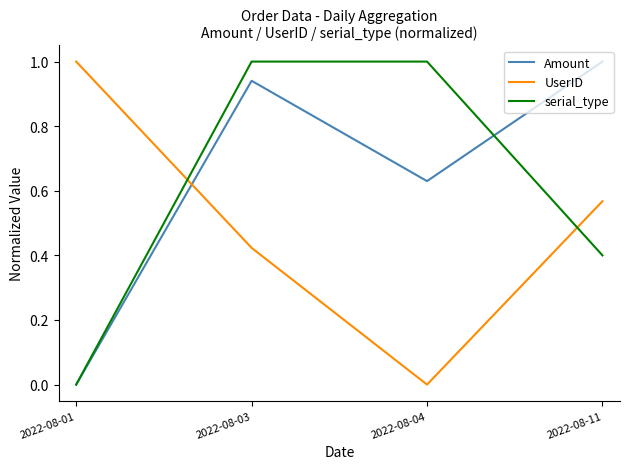

True or false: UserID has a value of 0.2 at 2022-08-01.

False